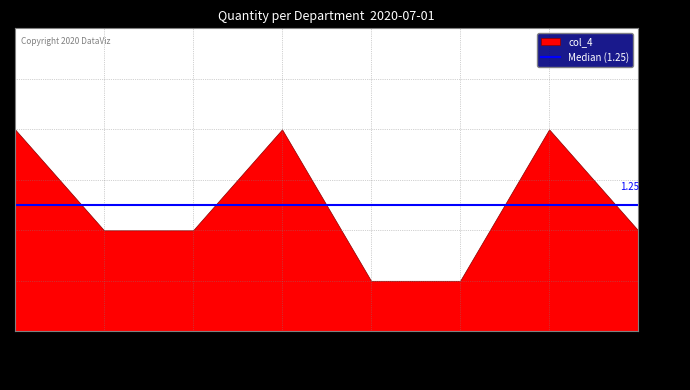

What is the label of the 4th point from the left?

创培